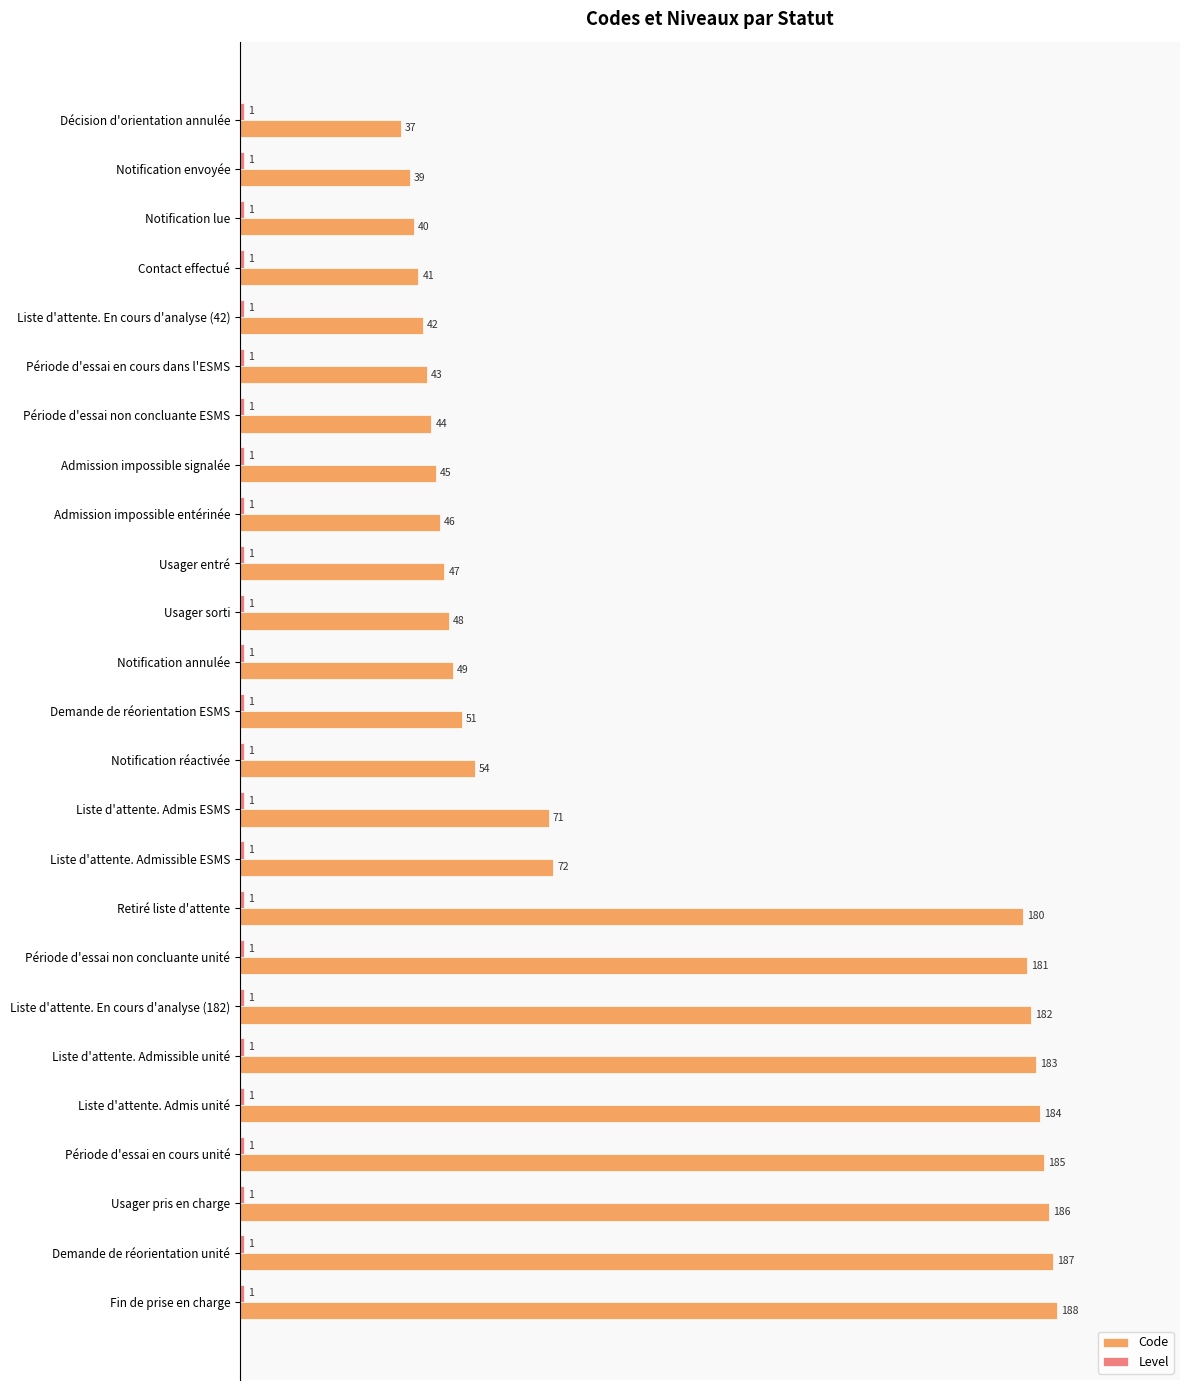

Which series has the largest range (max minus min)?

Code